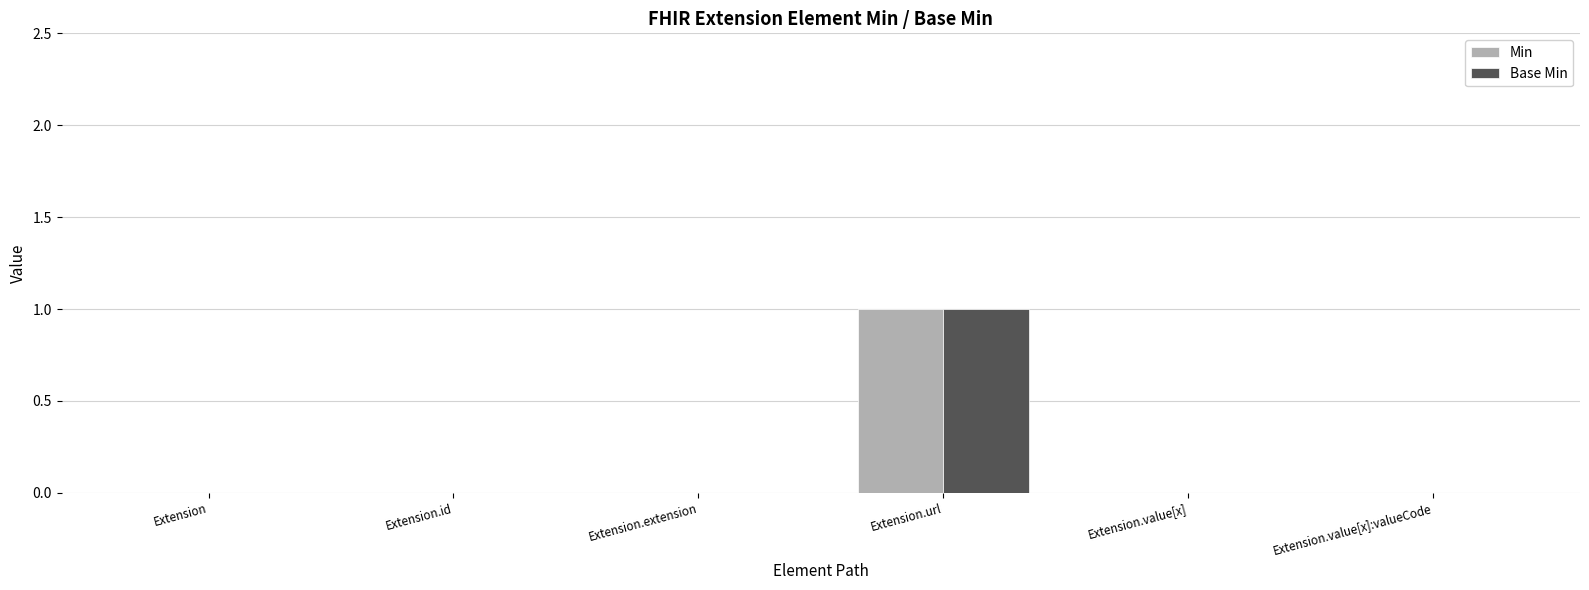

At which category does the chart reach its peak across all series?

Extension.url